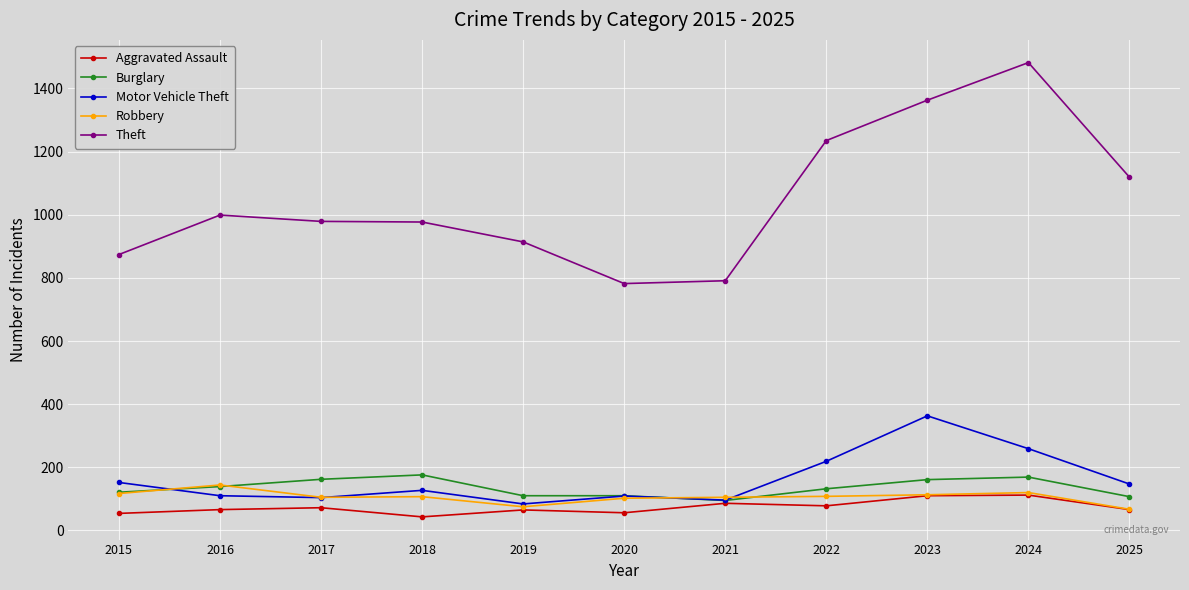

Which category has the highest value in the Theft series?

2024